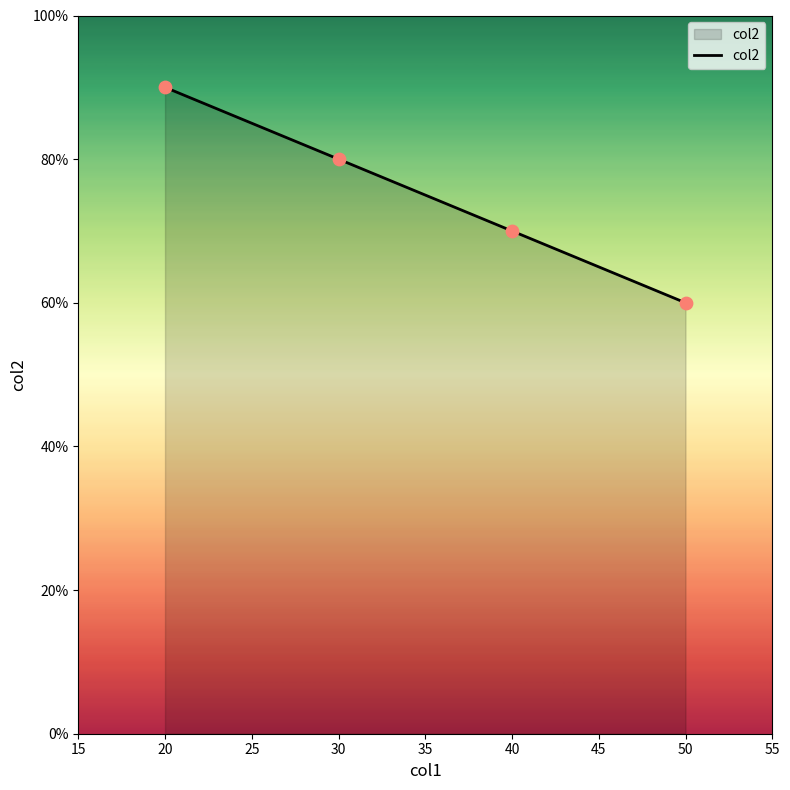

What is the change in value from 40 to 50?

-10